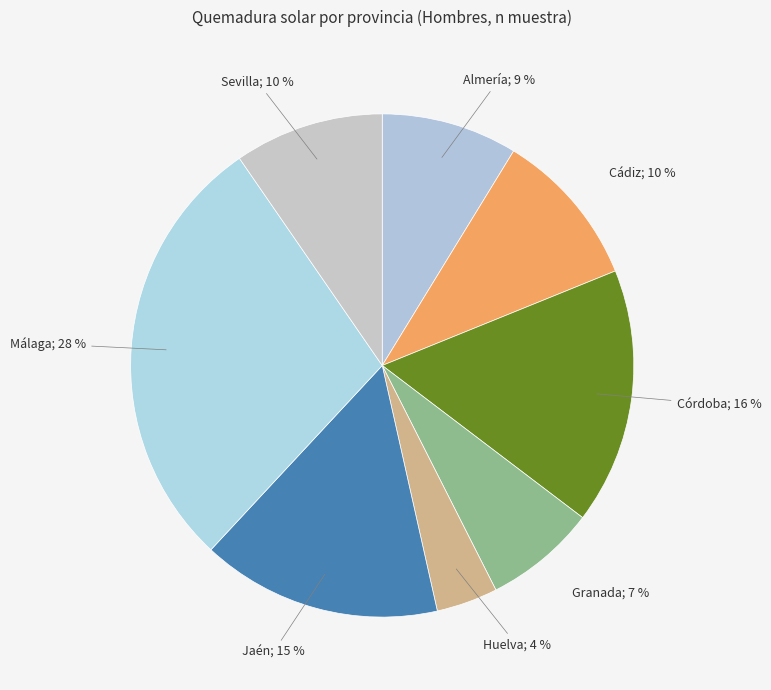

How many slices are in this pie chart?

8